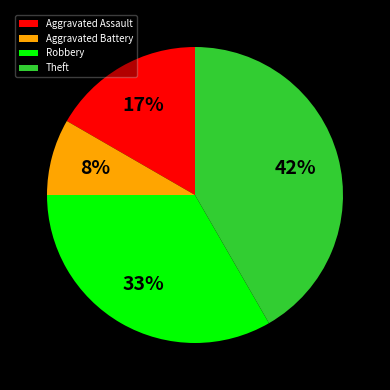

Between Aggravated Battery and Robbery, which is larger?

Robbery